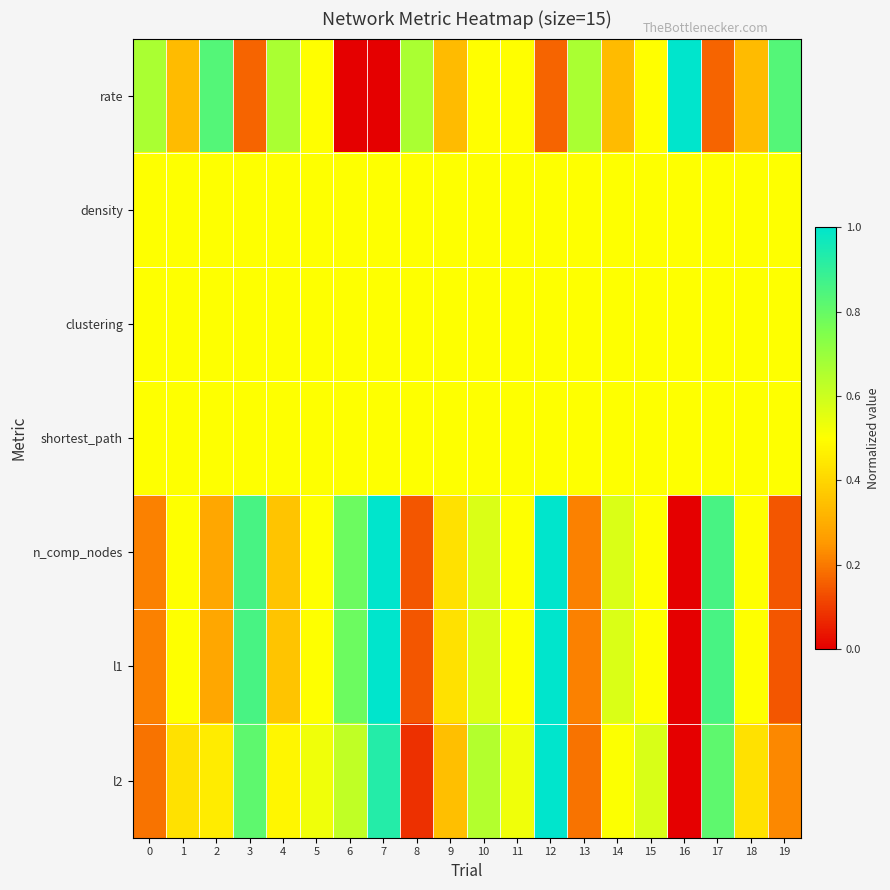

Reading right to left, list all the values displayed in this chart.

rate: 19=0.8	18=0.3	17=0.2	16=1.0	15=0.5	14=0.3	13=0.7	12=0.2	11=0.5	10=0.5	9=0.3	8=0.7	7=0.0	6=0.0	5=0.5	4=0.7	3=0.2	2=0.8	1=0.3	0=0.7
density: 19=0.5	18=0.5	17=0.5	16=0.5	15=0.5	14=0.5	13=0.5	12=0.5	11=0.5	10=0.5	9=0.5	8=0.5	7=0.5	6=0.5	5=0.5	4=0.5	3=0.5	2=0.5	1=0.5	0=0.5
clustering: 19=0.5	18=0.5	17=0.5	16=0.5	15=0.5	14=0.5	13=0.5	12=0.5	11=0.5	10=0.5	9=0.5	8=0.5	7=0.5	6=0.5	5=0.5	4=0.5	3=0.5	2=0.5	1=0.5	0=0.5
shortest_path: 19=0.5	18=0.5	17=0.5	16=0.5	15=0.5	14=0.5	13=0.5	12=0.5	11=0.5	10=0.5	9=0.5	8=0.5	7=0.5	6=0.5	5=0.5	4=0.5	3=0.5	2=0.5	1=0.5	0=0.5
n_comp_nodes: 19=0.1	18=0.5	17=0.9	16=0.0	15=0.5	14=0.6	13=0.2	12=1.0	11=0.5	10=0.6	9=0.4	8=0.1	7=1.0	6=0.8	5=0.5	4=0.4	3=0.9	2=0.3	1=0.5	0=0.2
l1: 19=0.1	18=0.5	17=0.9	16=0.0	15=0.5	14=0.6	13=0.2	12=1.0	11=0.5	10=0.6	9=0.4	8=0.1	7=1.0	6=0.8	5=0.5	4=0.4	3=0.9	2=0.3	1=0.5	0=0.2
l2: 19=0.2	18=0.4	17=0.8	16=0.0	15=0.6	14=0.5	13=0.2	12=1.0	11=0.5	10=0.6	9=0.3	8=0.1	7=0.9	6=0.6	5=0.5	4=0.5	3=0.8	2=0.5	1=0.4	0=0.2